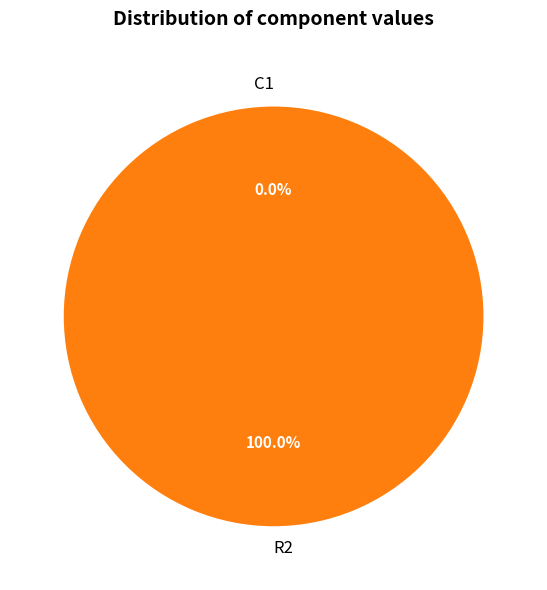

Rank the categories by value from highest to lowest.

R2, C1